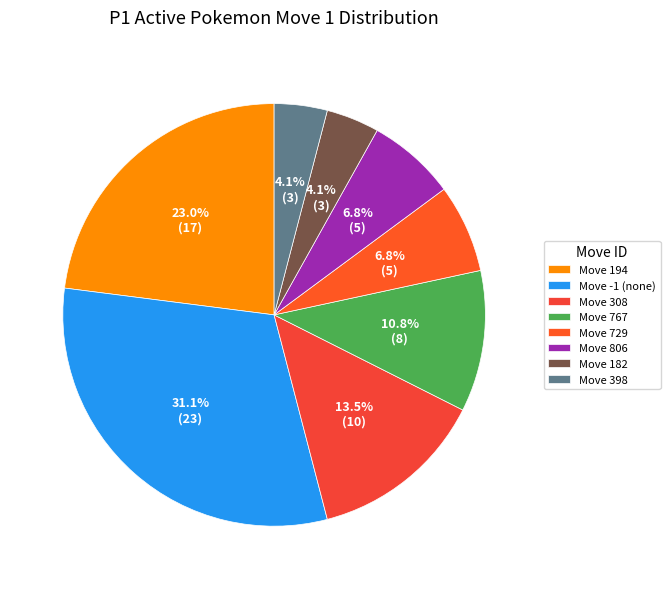

How many slices are in this pie chart?

8